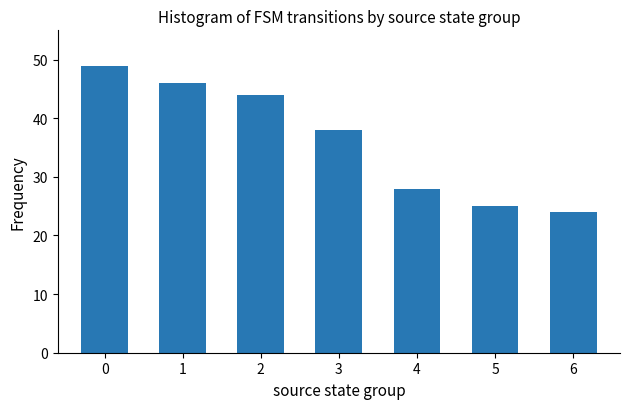

How many bars are there in total?

7